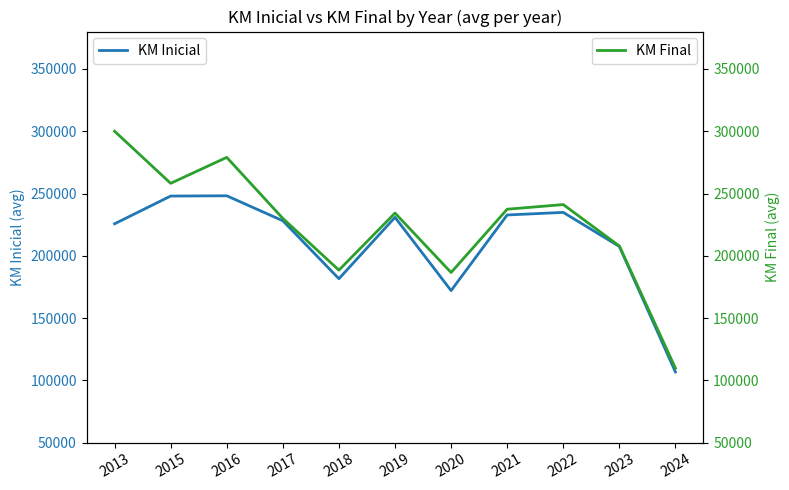

List the labels in order of KM Final value, largest first.

2013, 2016, 2015, 2022, 2021, 2019, 2017, 2023, 2018, 2020, 2024